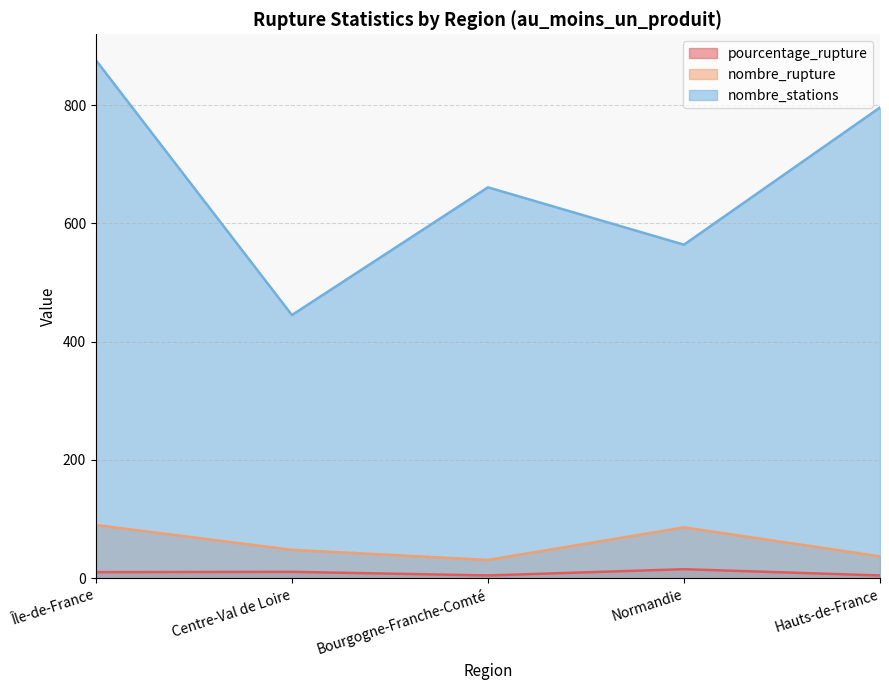

Is the value of nombre_stations at Centre-Val de Loire greater than the value of nombre_rupture at Normandie?

Yes